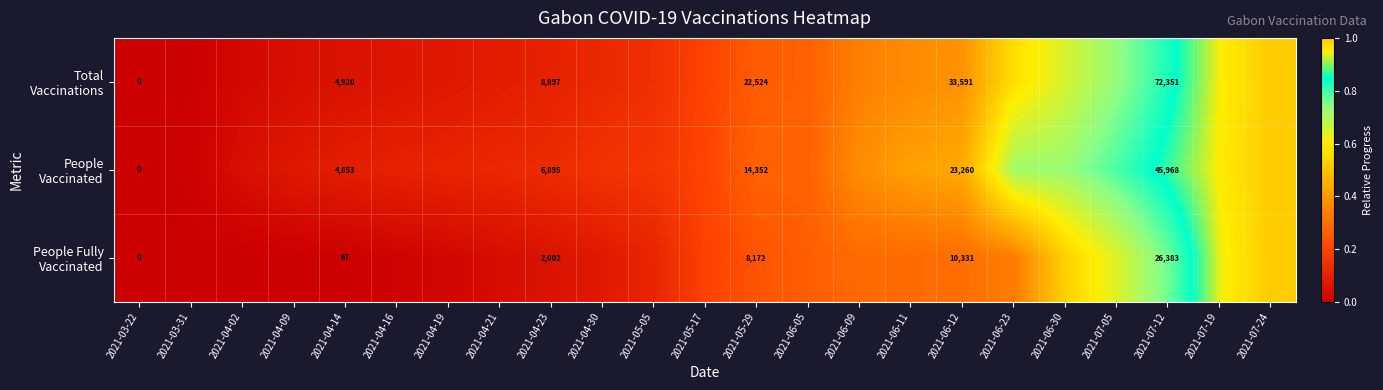

At which category does the chart reach its peak across all series?

2021-07-24